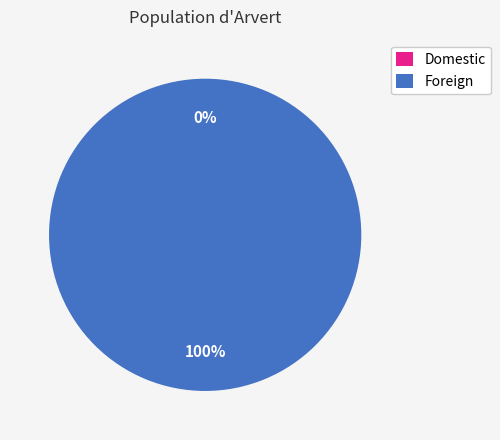

Is it true that Foreign is 100% of the pie?

True